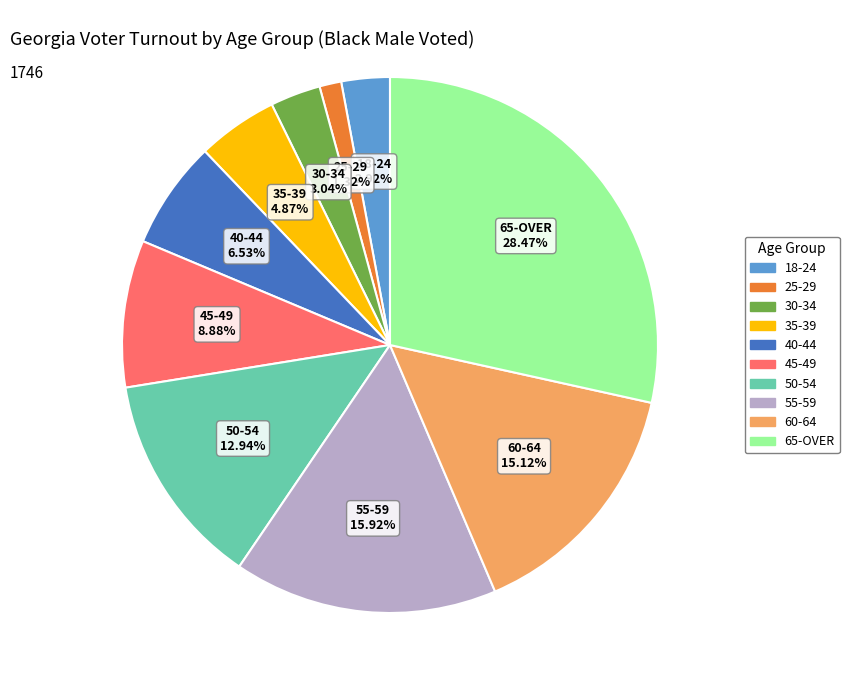

The 40-44 slice represents 21% of the pie. True or false?

False